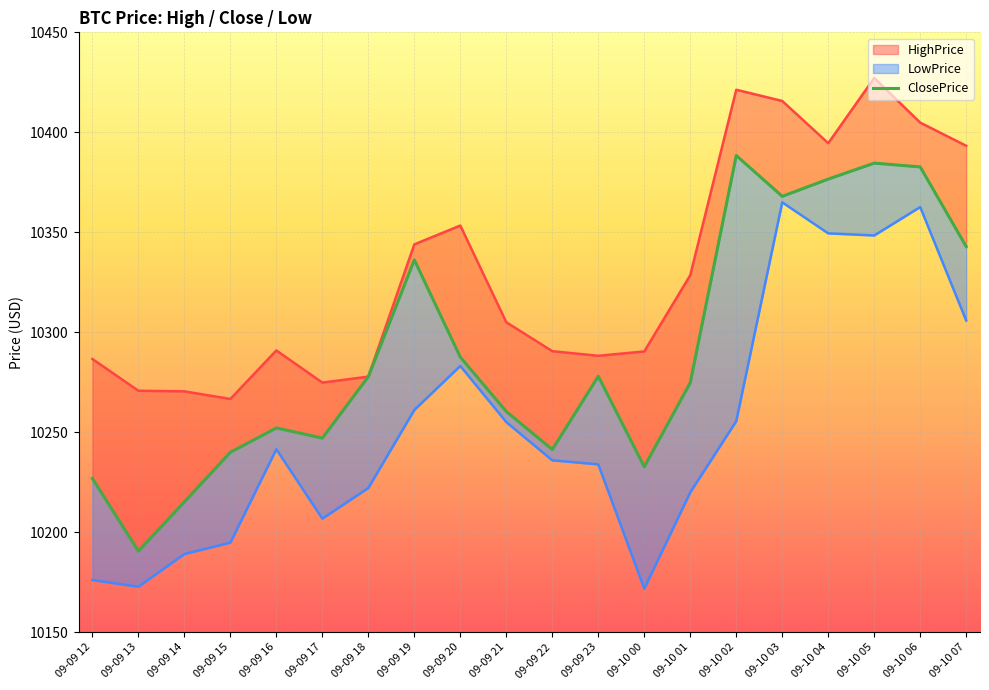

What is the sum of the values at 09-09 21 and 09-10 00?

20493.2